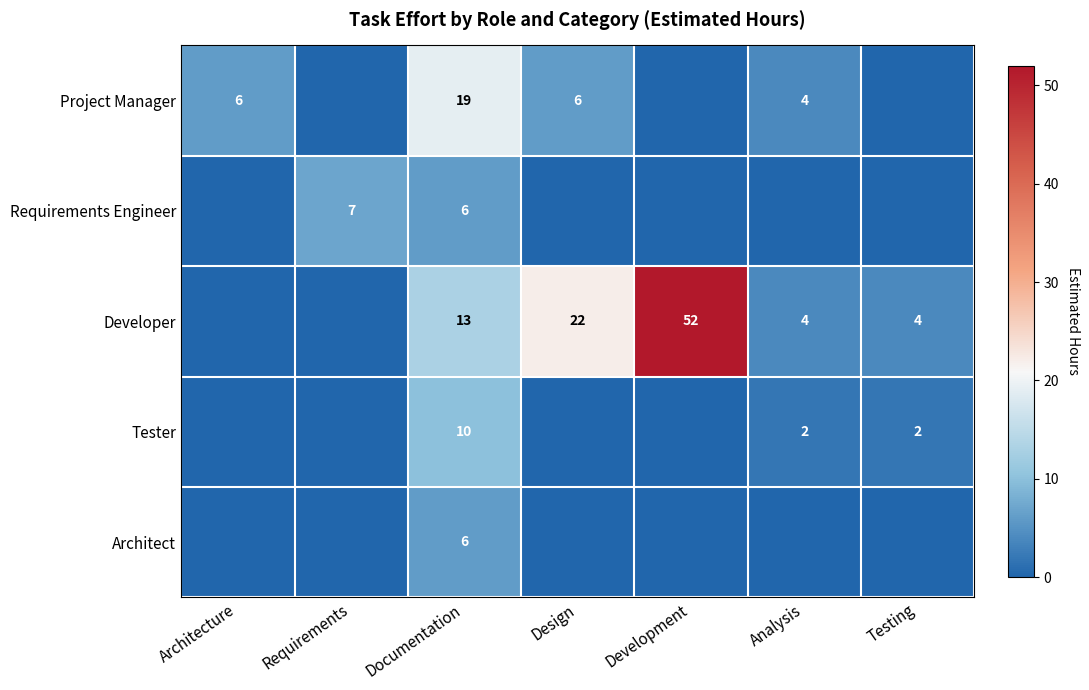

What is the difference between the Developer values at Analysis and Development?

48